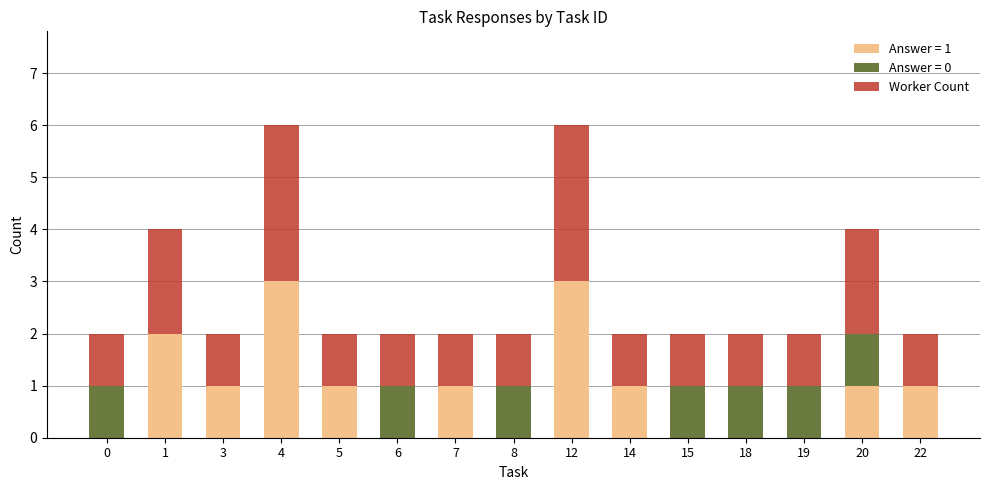

Is it true that Answer = 1 equals 0 at 15?

True